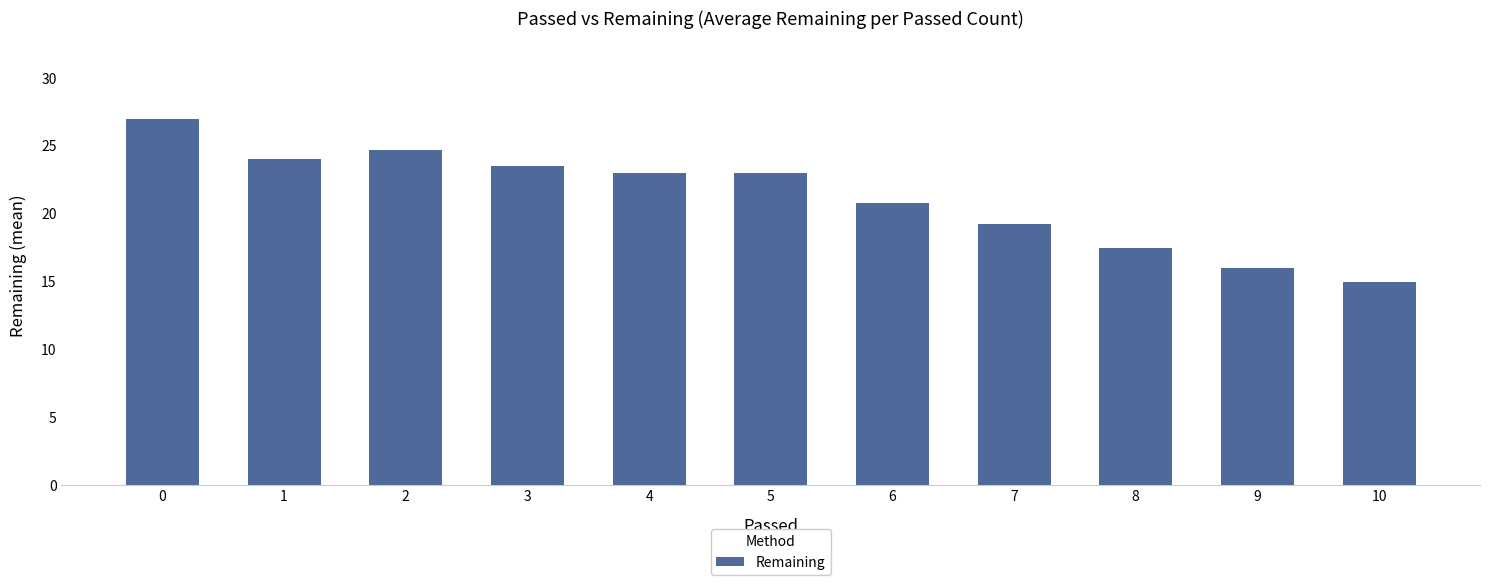

The chart shows a value of 20.5 at 10. True or false?

False